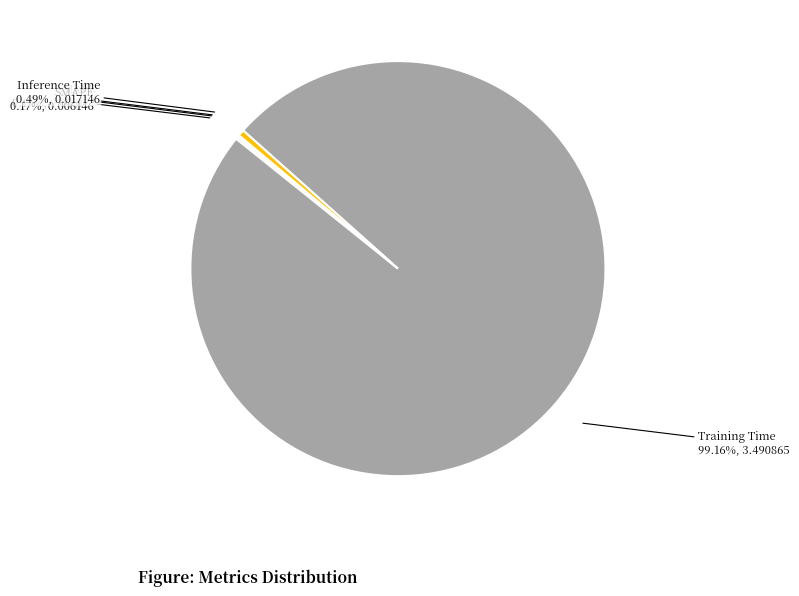

What is the largest slice in the pie chart?

Training Time